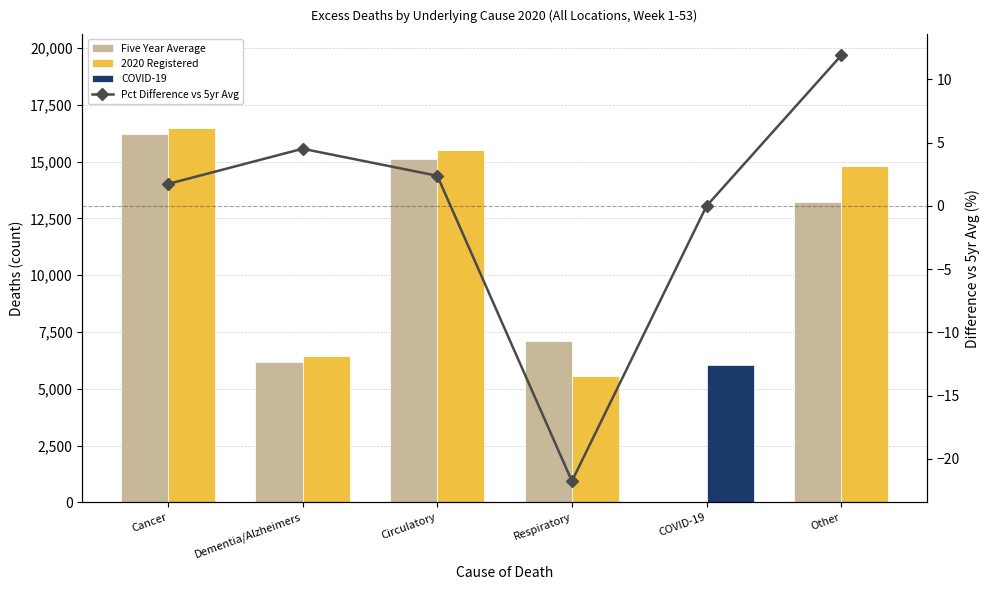

At which label does Five Year Average first exceed 13215?

Cancer